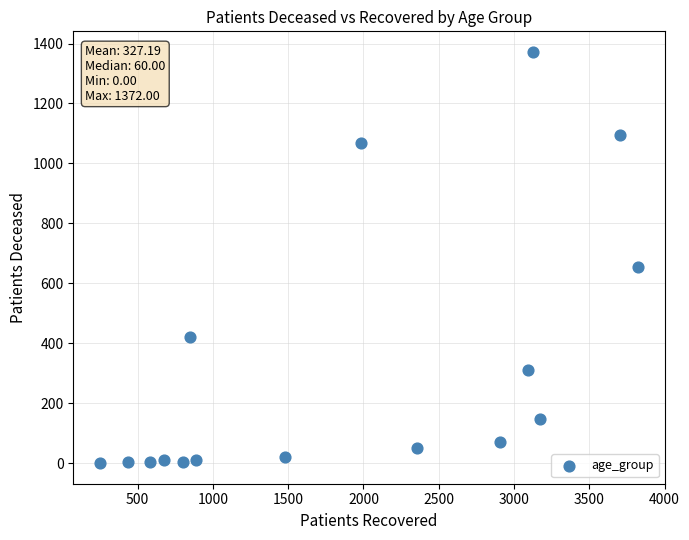

What Y value in the scatter plot is closest to 686?

655